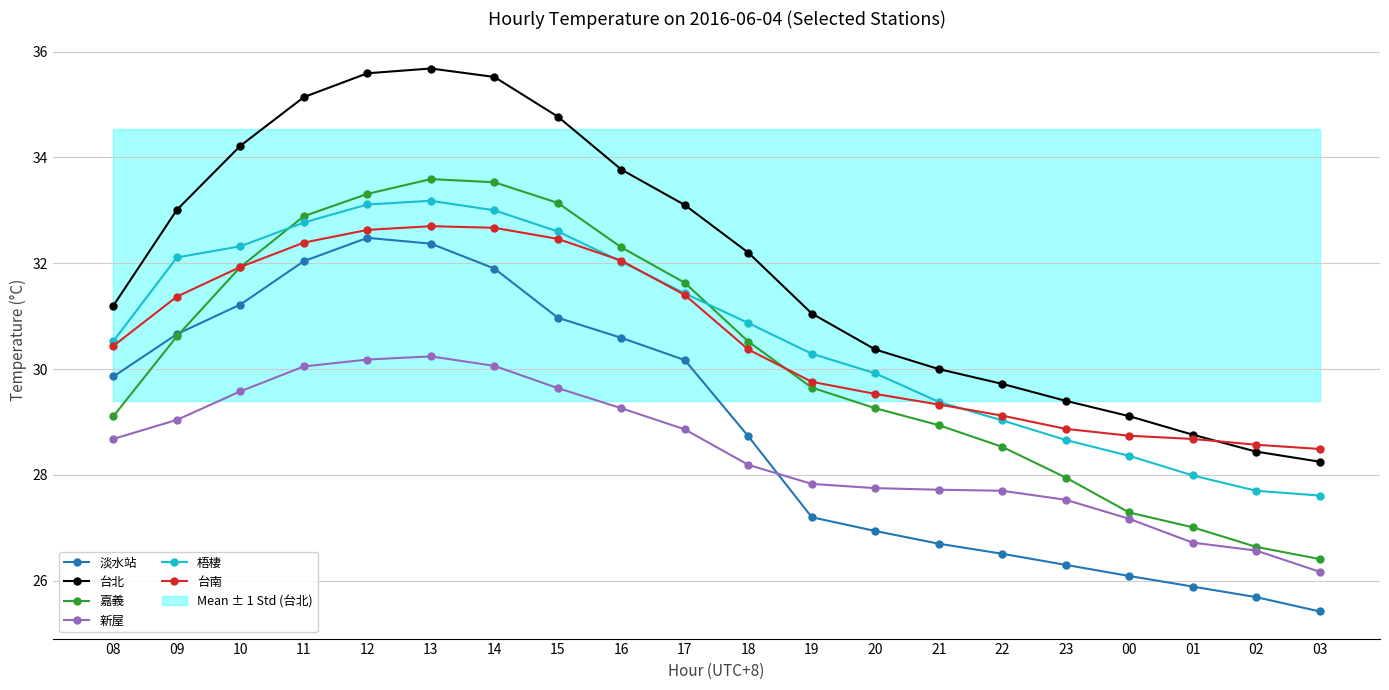

Reading left to right, transcribe all the data shown in this chart.

淡水站: 08=29.9	09=30.7	10=31.2	11=32.0	12=32.5	13=32.4	14=31.9	15=31.0	16=30.6	17=30.2	18=28.7	19=27.2	20=26.9	21=26.7	22=26.5	23=26.3	00=26.1	01=25.9	02=25.7	03=25.4
台北: 08=31.2	09=33.0	10=34.2	11=35.1	12=35.6	13=35.7	14=35.5	15=34.8	16=33.8	17=33.1	18=32.2	19=31.1	20=30.4	21=30.0	22=29.7	23=29.4	00=29.1	01=28.8	02=28.4	03=28.2
嘉義: 08=29.1	09=30.6	10=31.9	11=32.9	12=33.3	13=33.6	14=33.5	15=33.1	16=32.3	17=31.6	18=30.5	19=29.6	20=29.3	21=28.9	22=28.5	23=27.9	00=27.3	01=27.0	02=26.6	03=26.4
新屋: 08=28.7	09=29.0	10=29.6	11=30.1	12=30.2	13=30.2	14=30.1	15=29.6	16=29.3	17=28.9	18=28.2	19=27.8	20=27.8	21=27.7	22=27.7	23=27.5	00=27.2	01=26.7	02=26.6	03=26.2
梧棲: 08=30.5	09=32.1	10=32.3	11=32.8	12=33.1	13=33.2	14=33.0	15=32.6	16=32.0	17=31.4	18=30.9	19=30.3	20=29.9	21=29.4	22=29.0	23=28.7	00=28.4	01=28.0	02=27.7	03=27.6
台南: 08=30.4	09=31.4	10=31.9	11=32.4	12=32.6	13=32.7	14=32.7	15=32.5	16=32.0	17=31.4	18=30.4	19=29.8	20=29.5	21=29.3	22=29.1	23=28.9	00=28.7	01=28.7	02=28.6	03=28.5